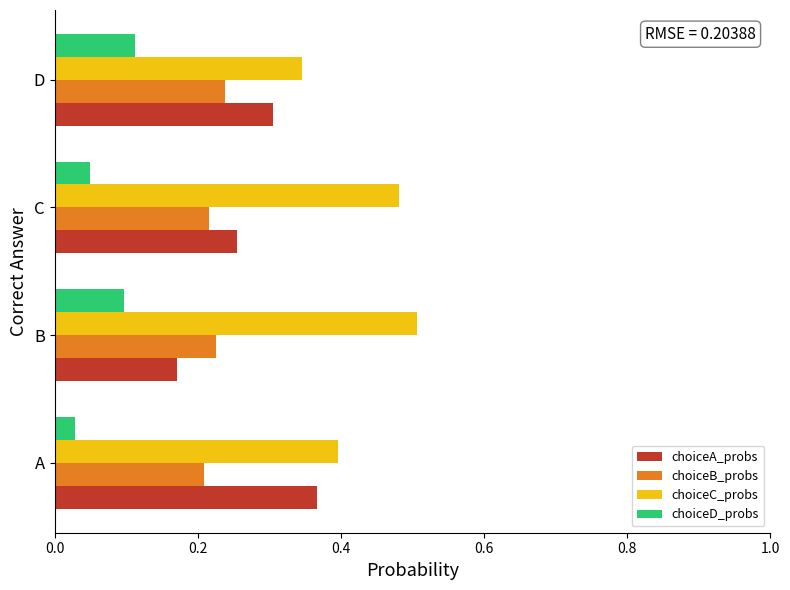

List the series in order of their peak value, highest first.

choiceC_probs, choiceA_probs, choiceB_probs, choiceD_probs